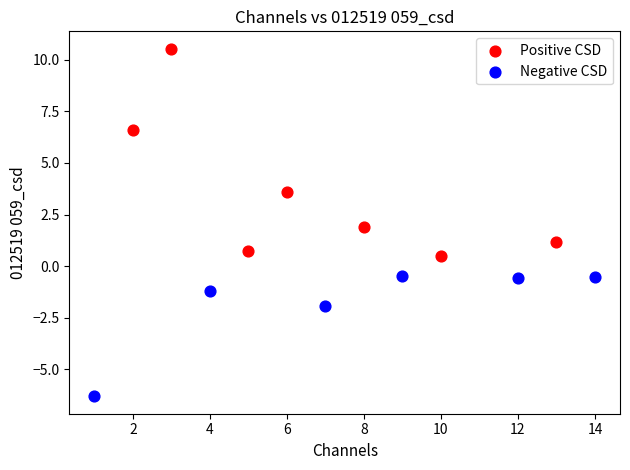

Which series reaches the minimum Y coordinate?

Negative CSD